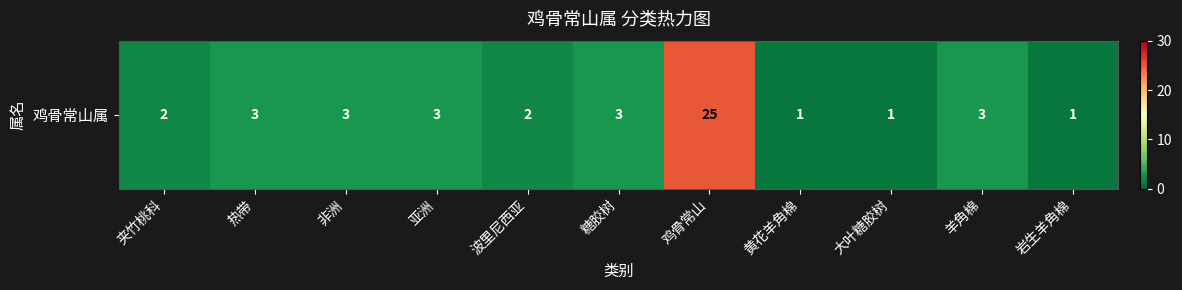

Count the number of values greater than 3.

1